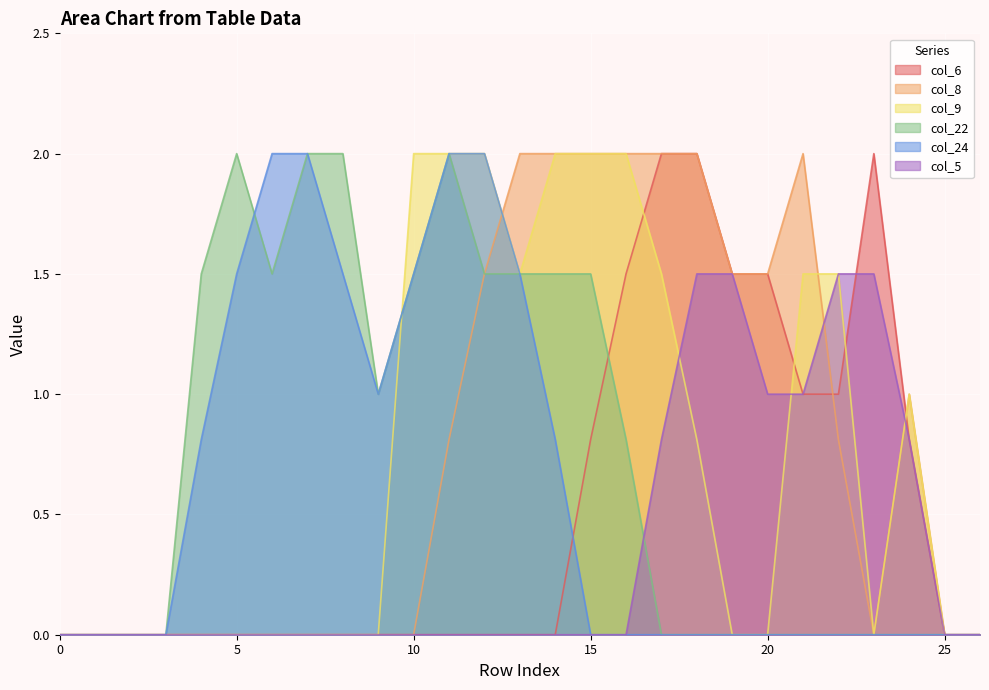

What is the total value across all series at 20?

4.0